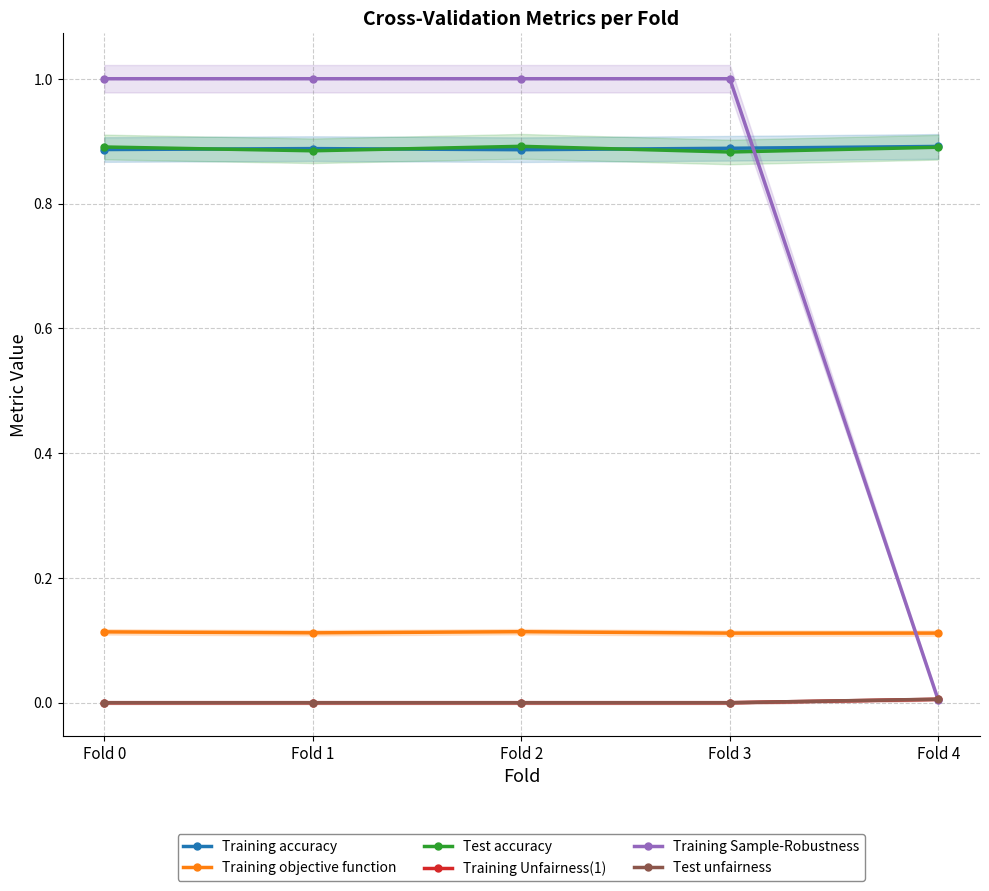

The Training Unfairness(1) series shows 0.0 at Fold 4. True or false?

True